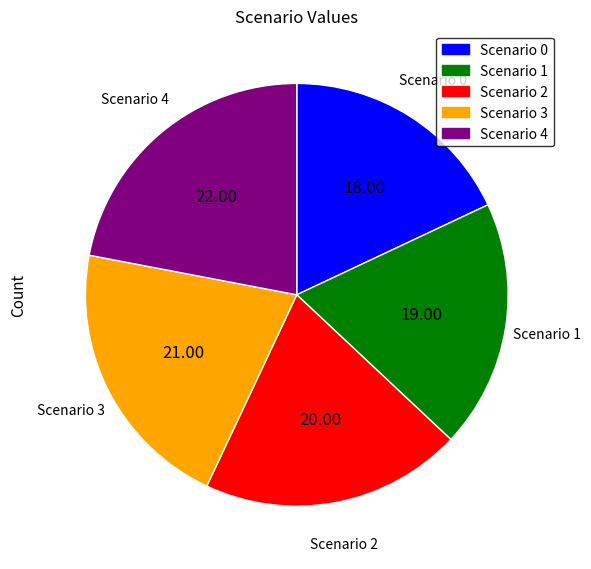

Rank the categories by value from lowest to highest.

Scenario 0, Scenario 1, Scenario 2, Scenario 3, Scenario 4